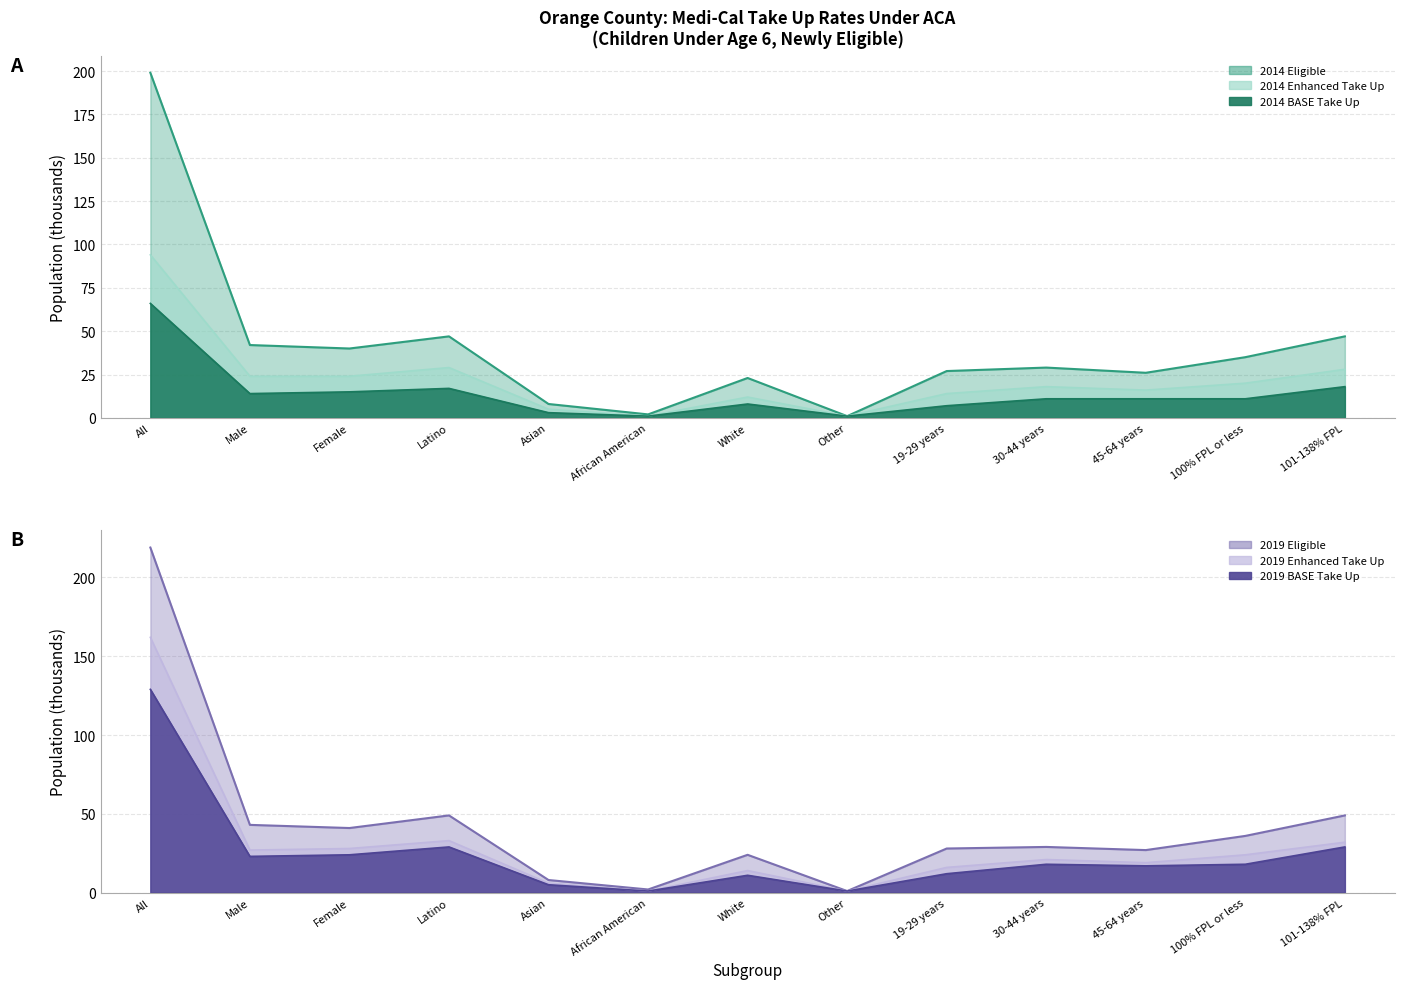

What is the spread (max minus min) of values at Asian?

5